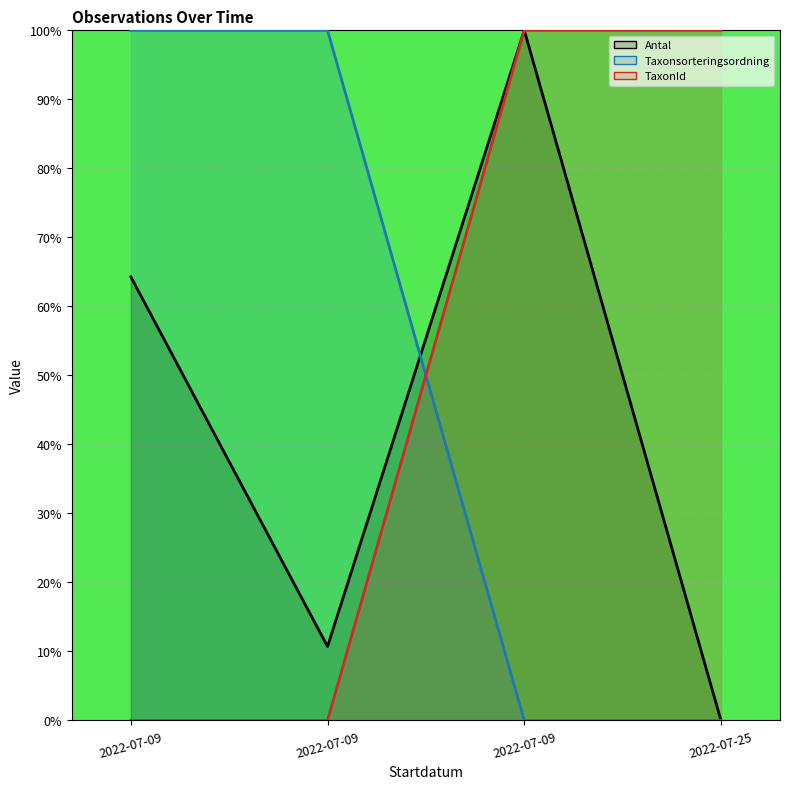

Rank the series at 2022-07-09 from lowest to highest value.

TaxonId (line), Antal (line), Taxonsorteringsordning (line)